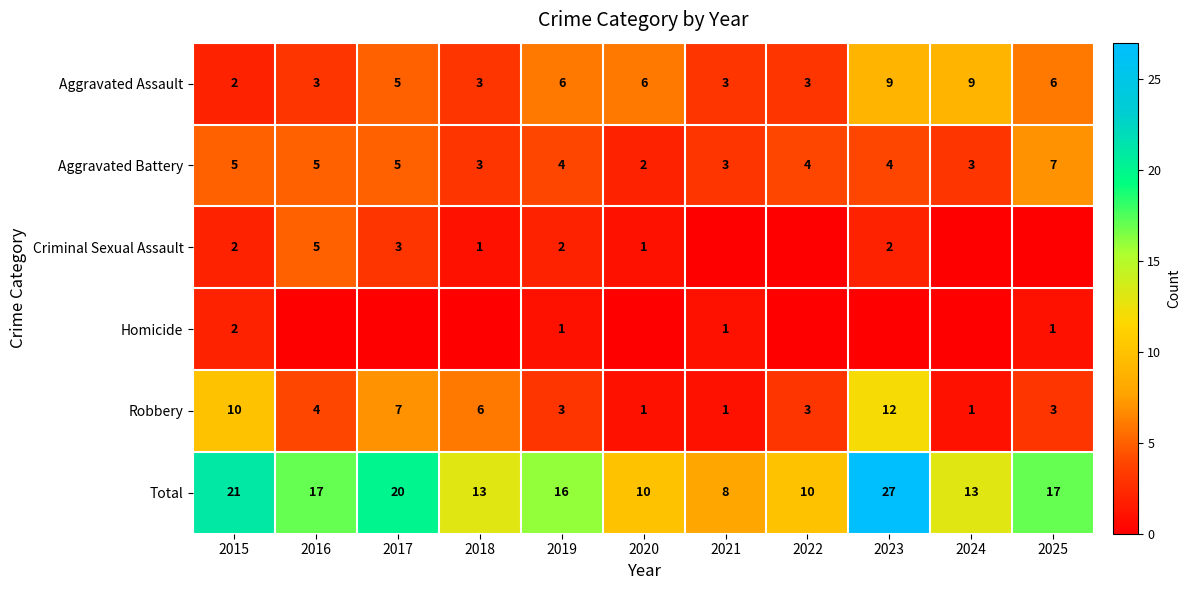

At which label does Aggravated Battery first exceed 4?

2015